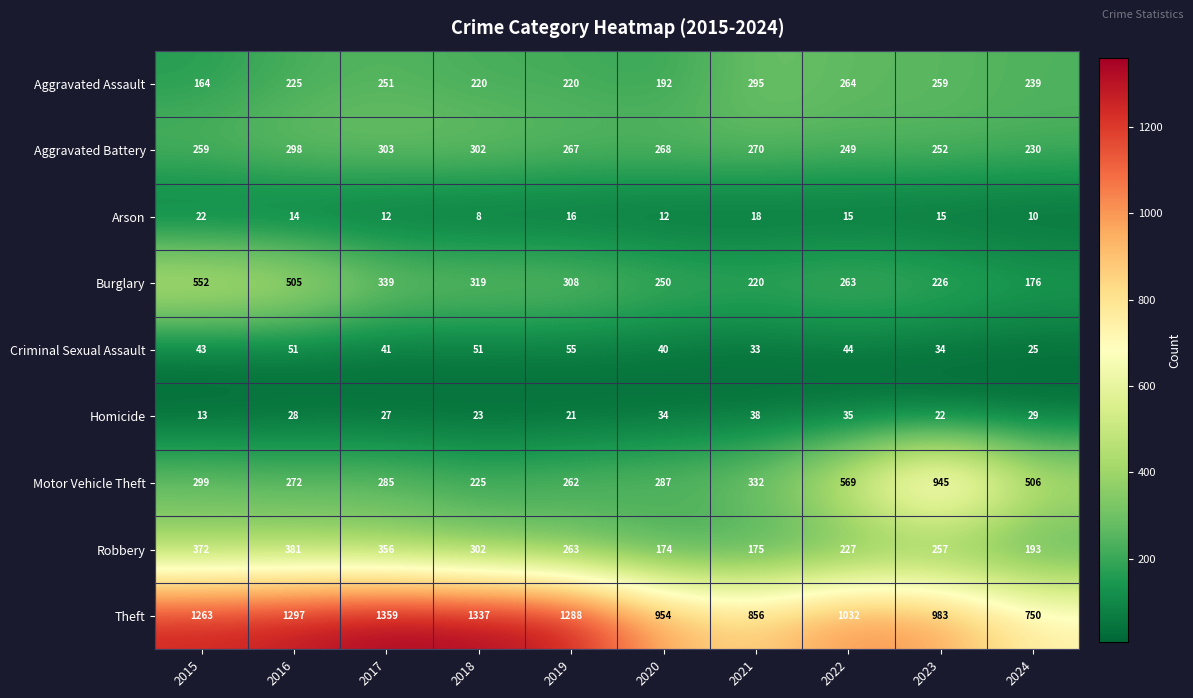

Which series has the largest range (max minus min)?

Motor Vehicle Theft